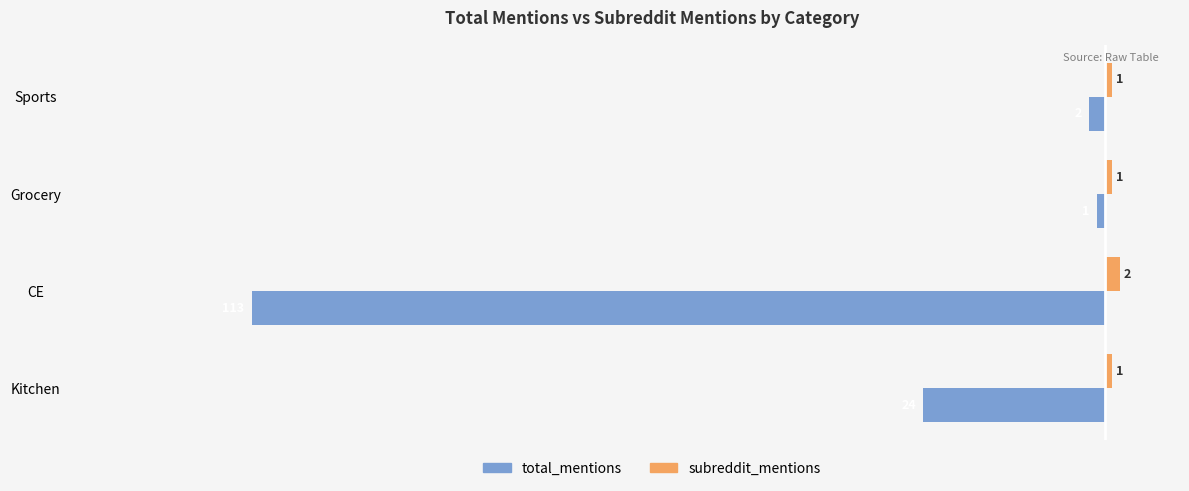

Which series has the largest total across all categories?

subreddit_mentions